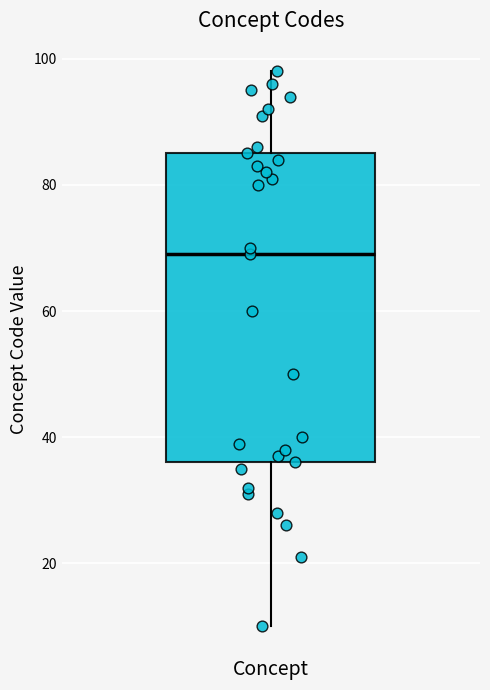

Where does the lower whisker of the box for Concept end on the y-axis? The values are not printed on the chart, so give them approximately, as read against the axis.

10